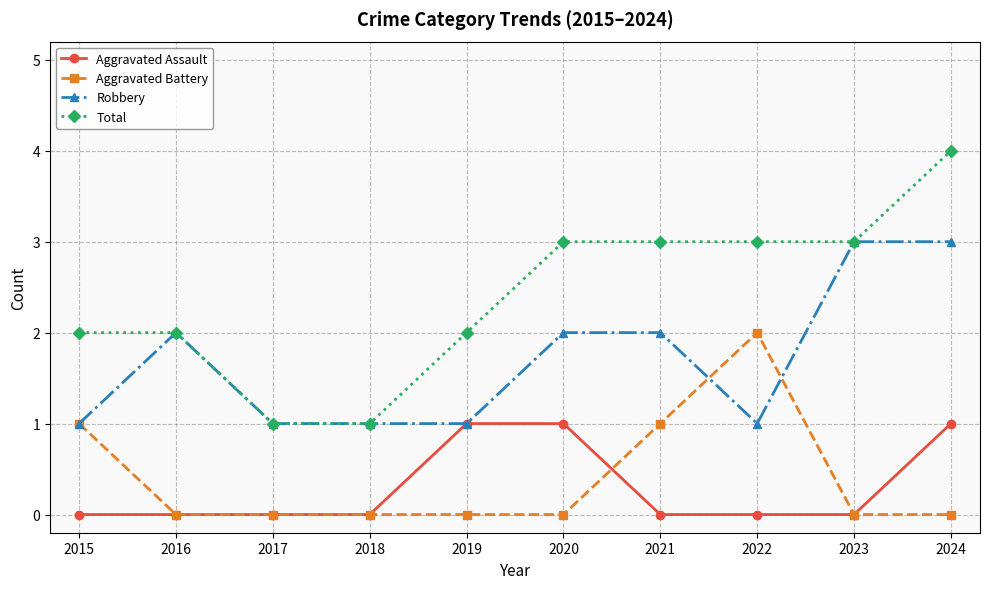

At which category is the sum across all series the highest?

2024